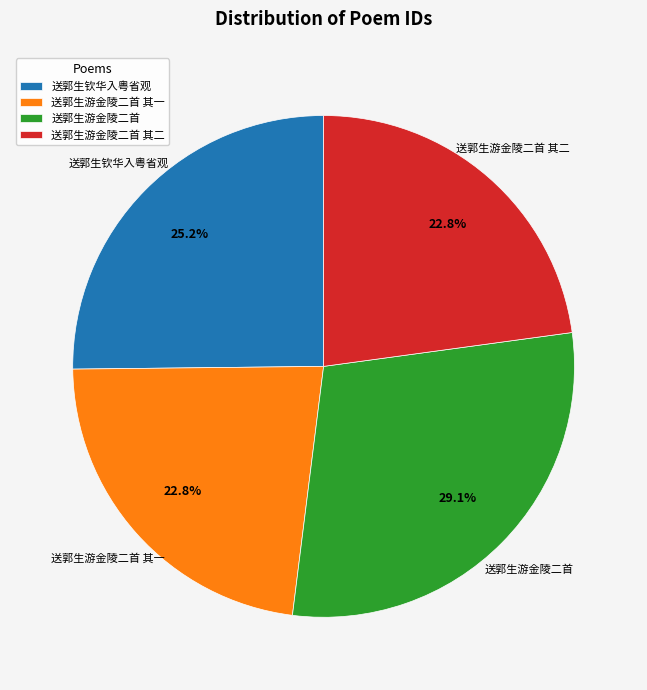

What percentage is the 送郭生钦华入粤省观 slice, to the nearest percent?

25%